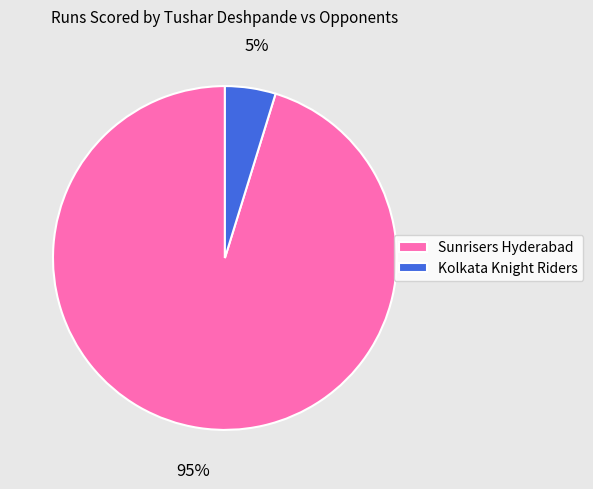

What is the ratio of the value at Kolkata Knight Riders to the value at Sunrisers Hyderabad?

0.1